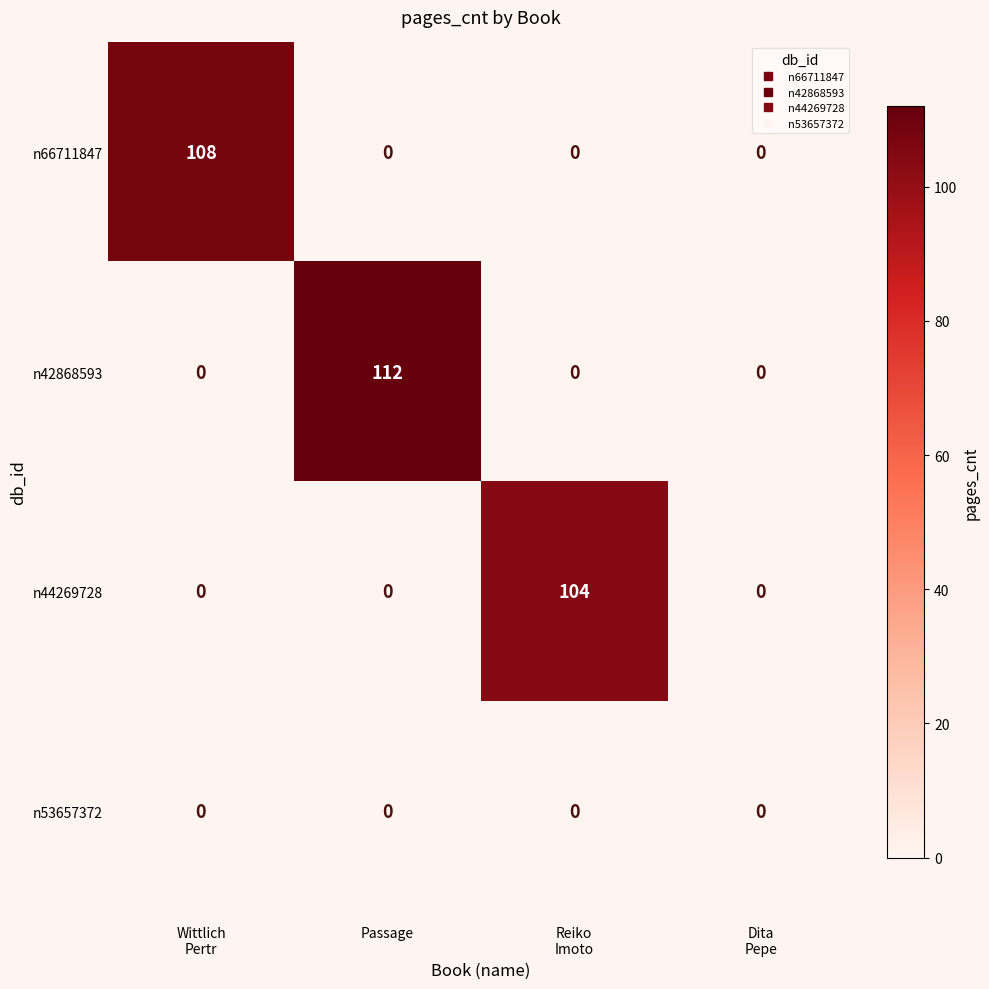

How many n66711847 values are between 0 and 108?

4